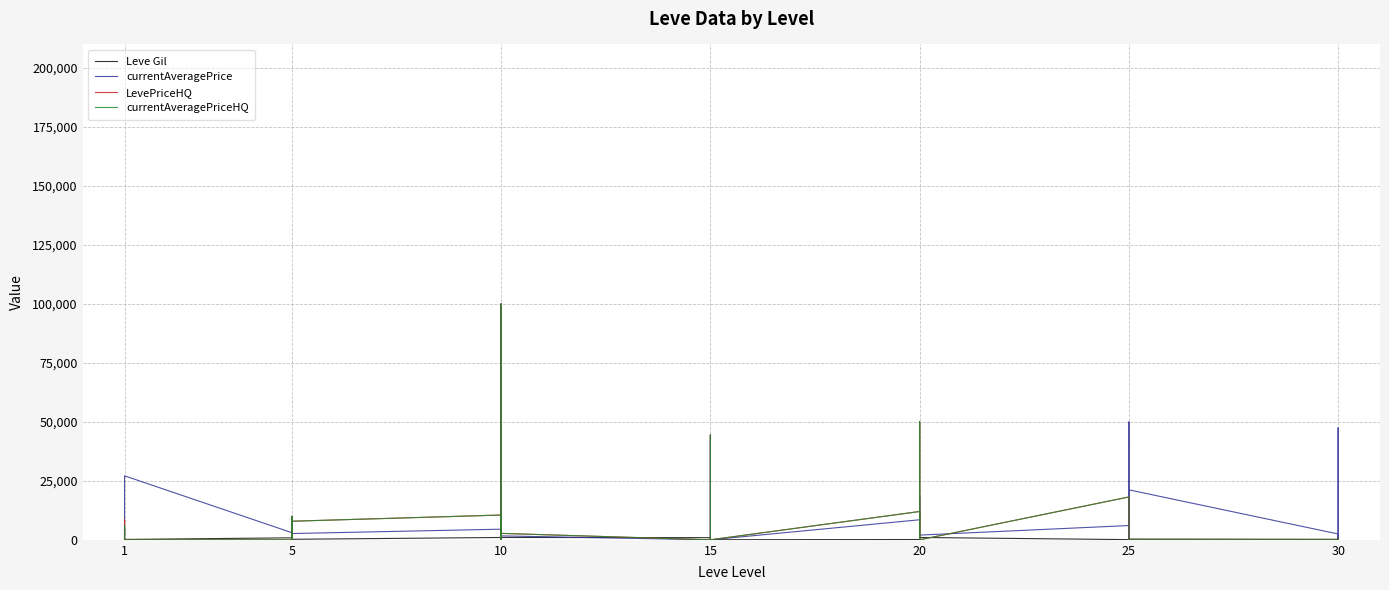

Which series has the widest spread of values?

currentAveragePrice